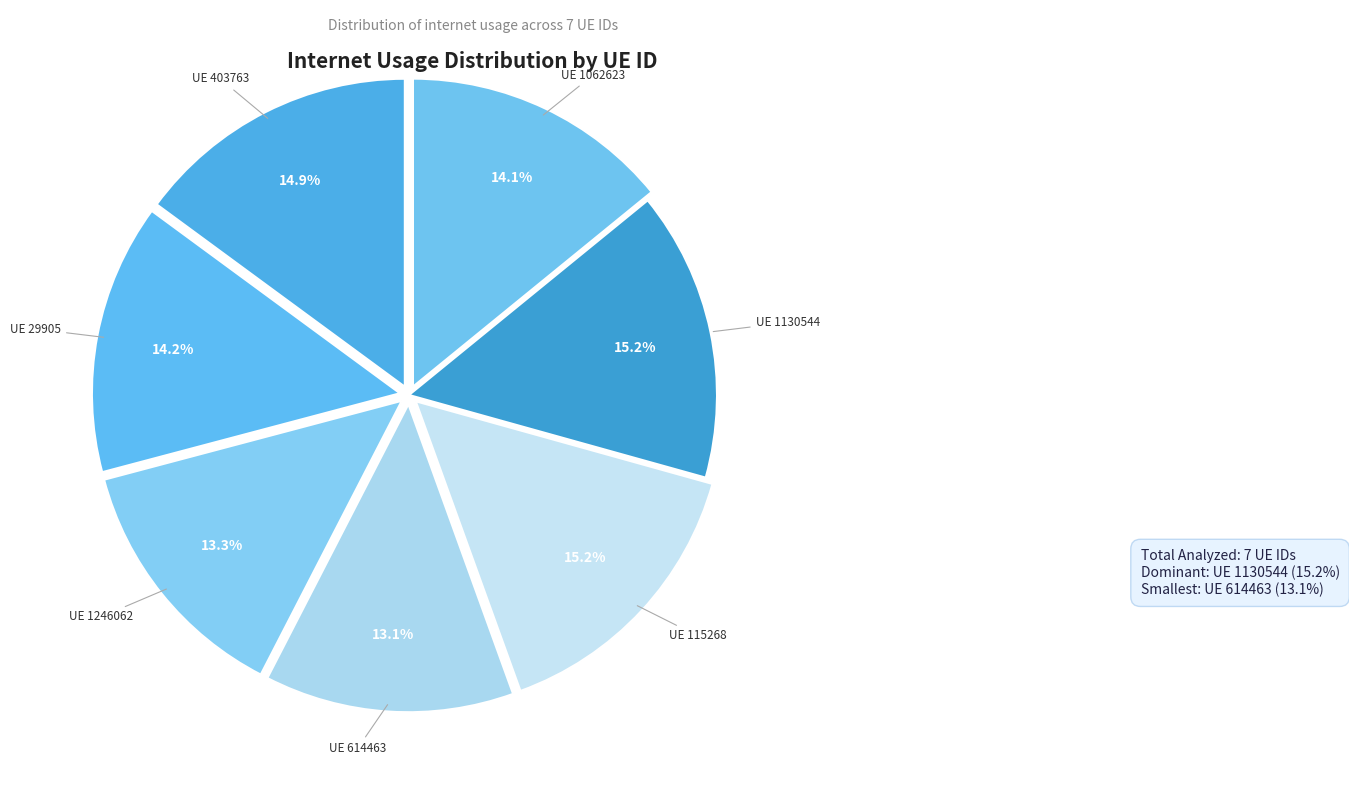

How many slices are in this pie chart?

7